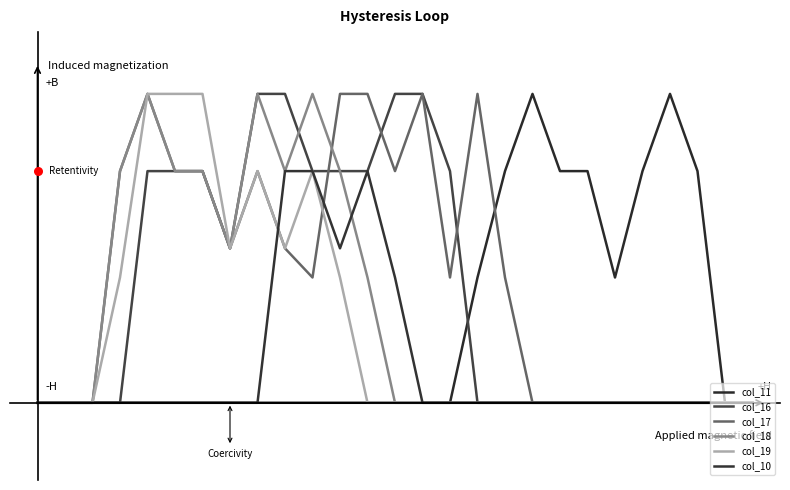

Which series contains the highest Y value?

col_11